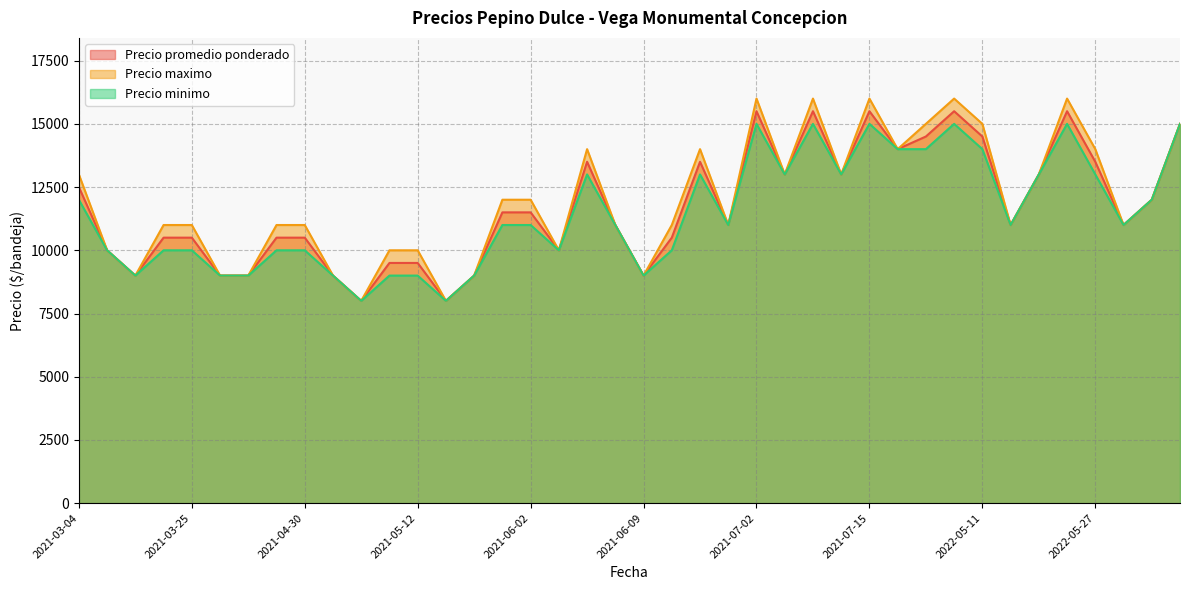

True or false: Precio minimo and Precio maximo intersect in this chart.

False